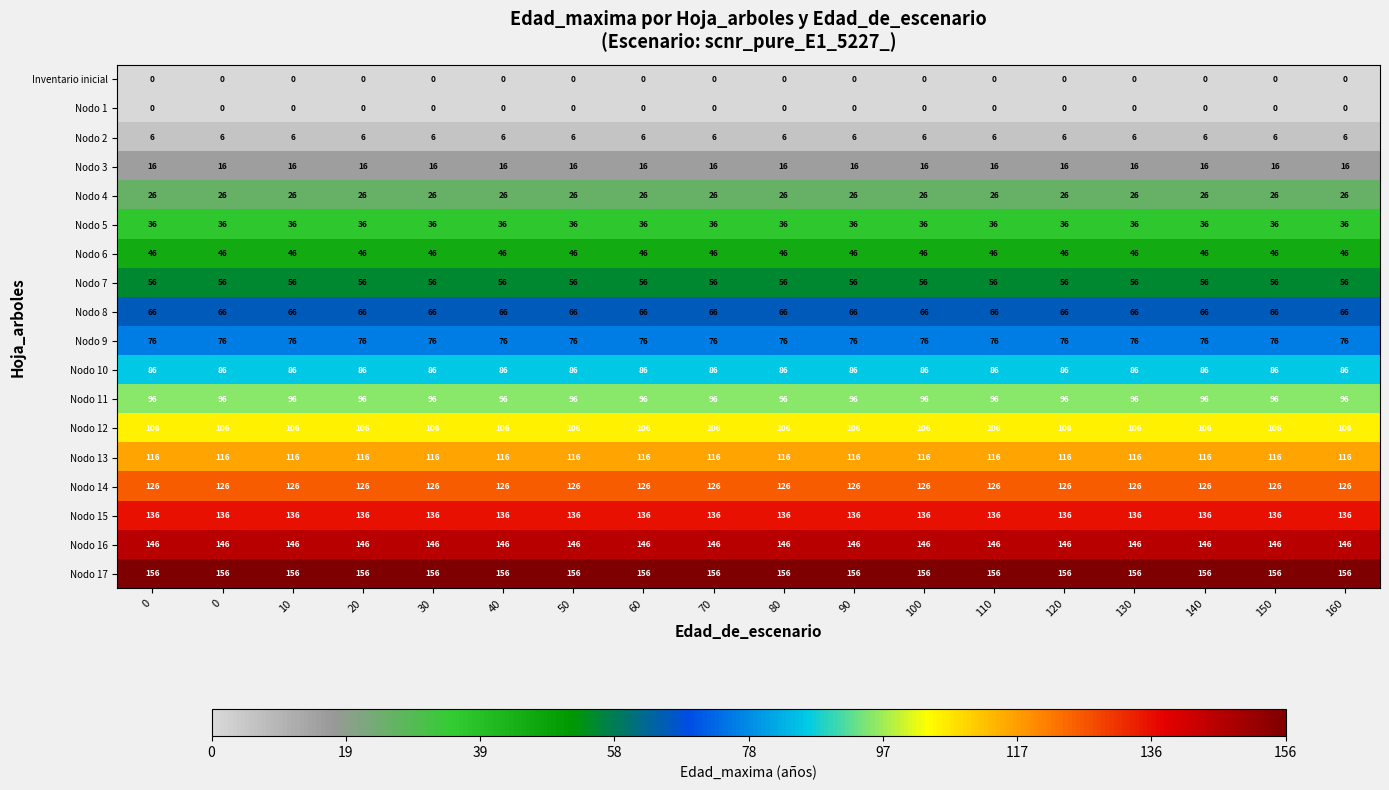

Count the number of categories in the chart.

18